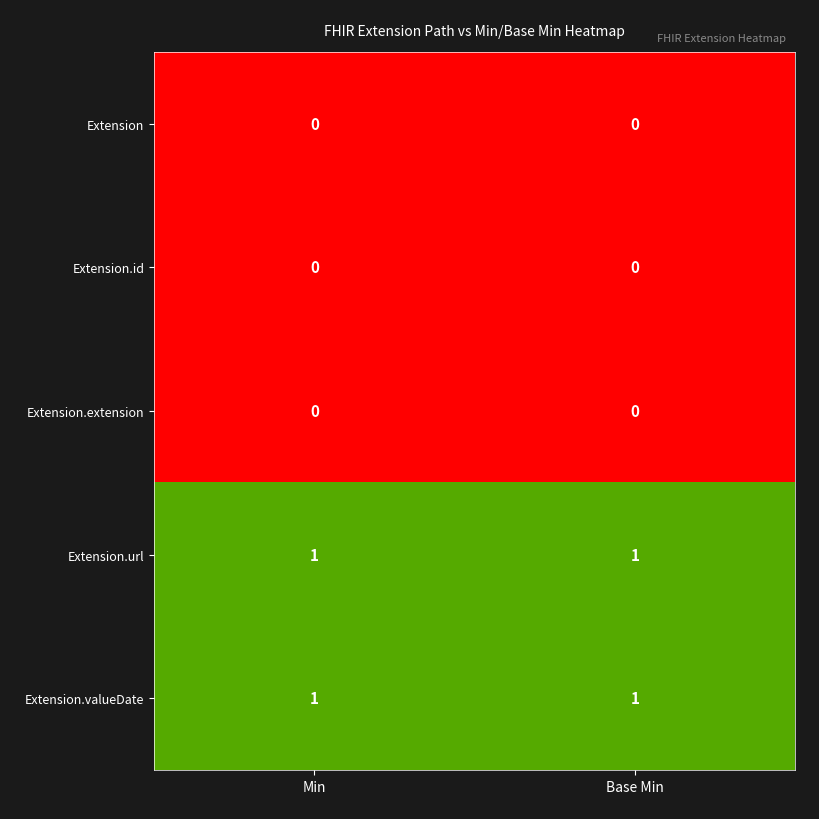

Reading left to right, what are all the values shown in this chart?

Extension: 0	0
Extension.id: 0	0
Extension.extension: 0	0
Extension.url: 1	1
Extension.valueDate: 1	1